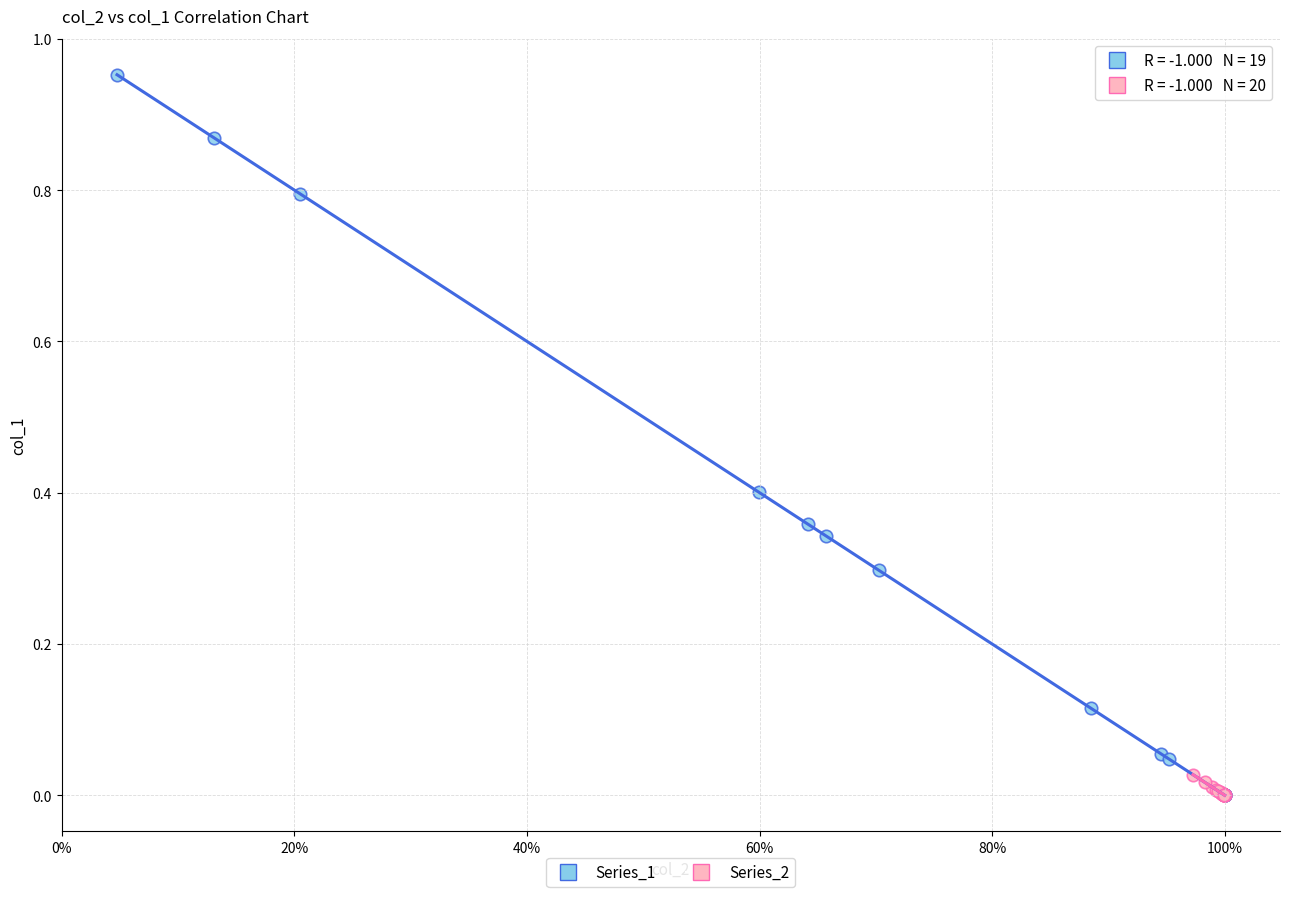

Which series reaches the maximum Y coordinate?

Series_1